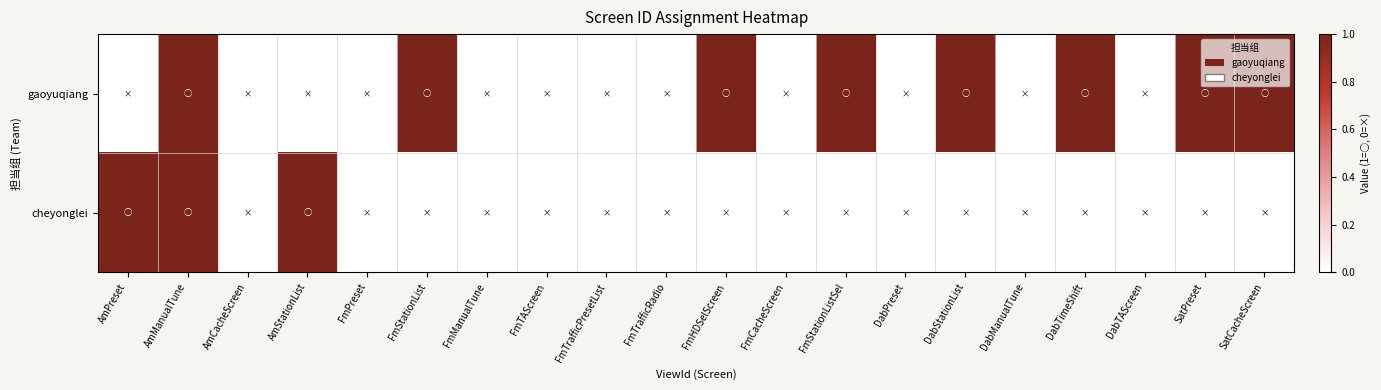

Which series has the largest total across all categories?

gaoyuqiang